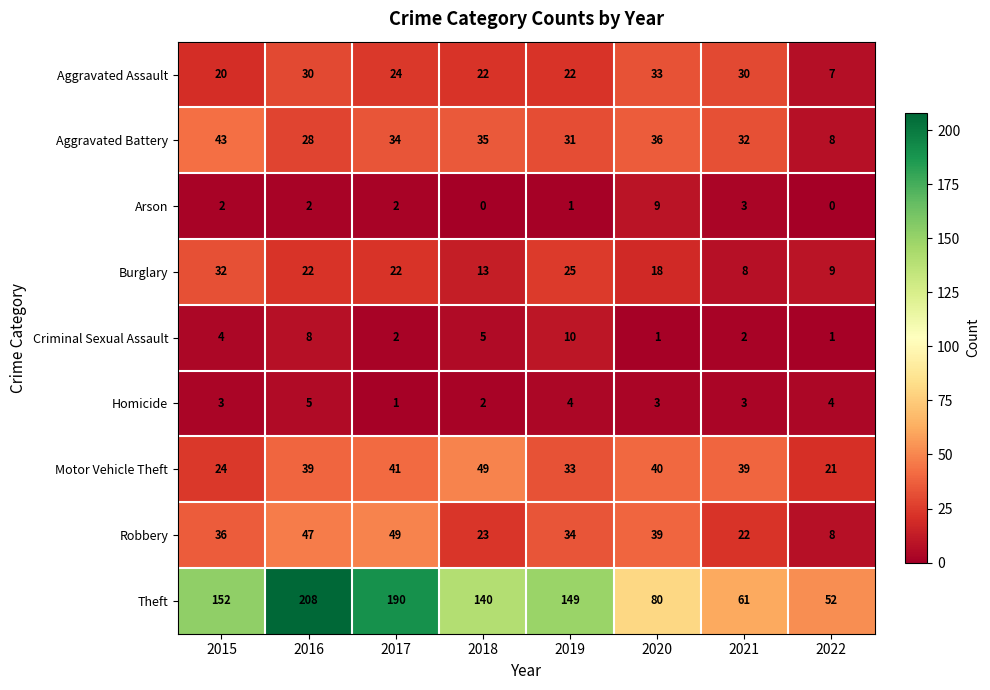

What value does the Burglary series have at 2019?

25